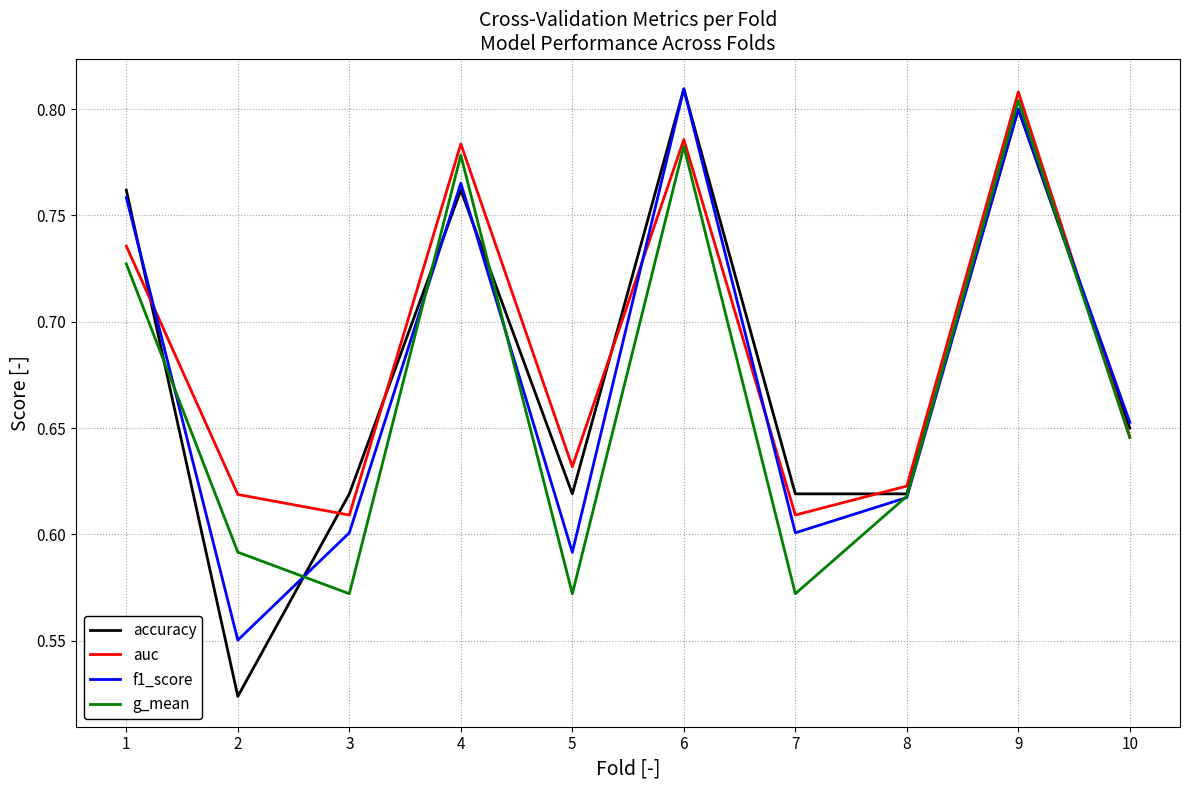

Which series has the largest range (max minus min)?

accuracy